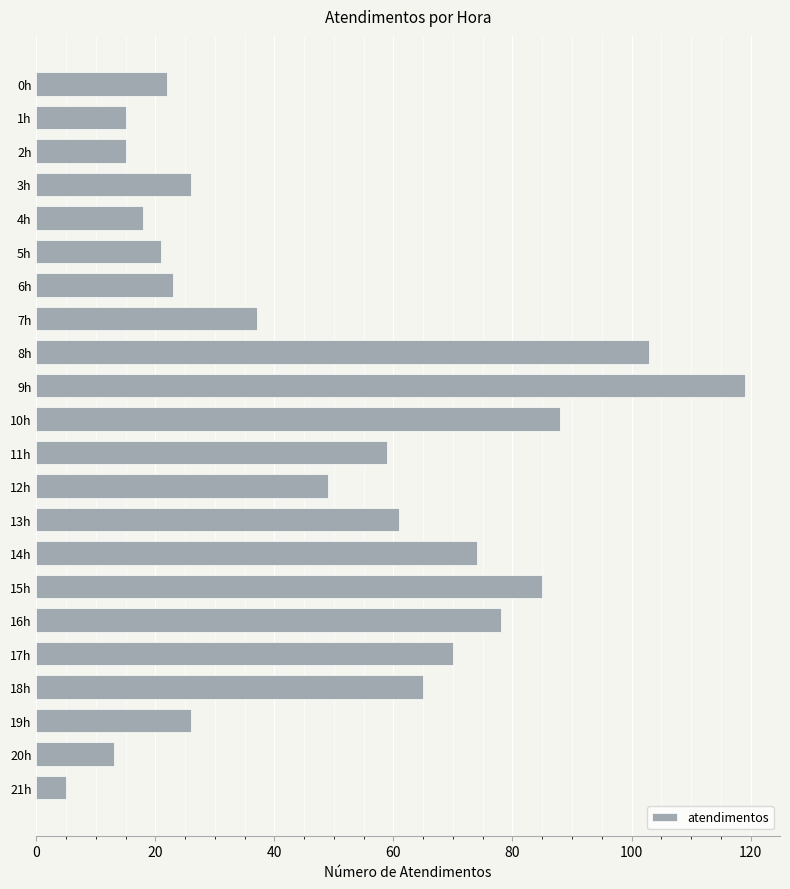

What is the difference between the maximum and minimum values?

114